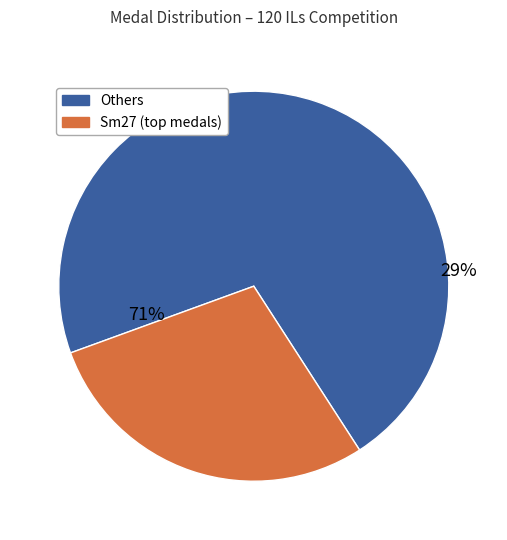

True or false: Switchmaster accounts for 1% of the total.

False